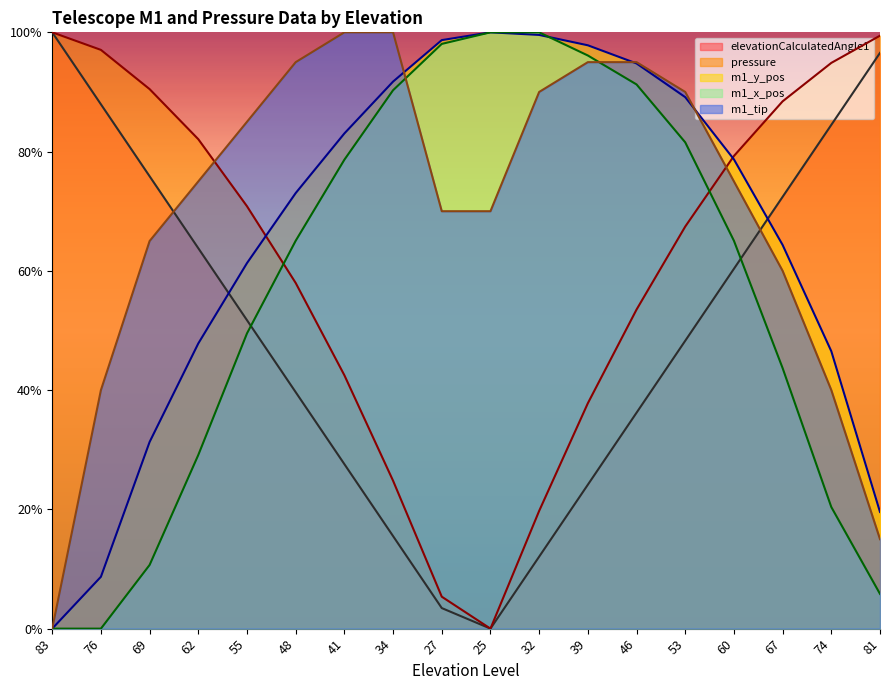

What is the difference between the m1_tip values at 62 and 39?

0.2